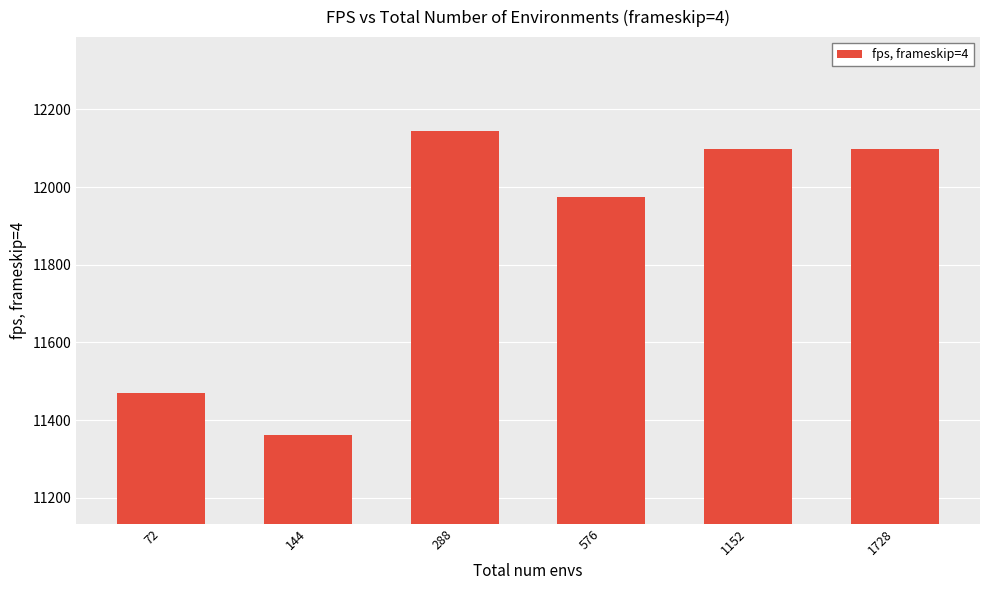

Reading left to right, transcribe all the data shown in this chart.

11471	11361	12143	11974	12098	12098